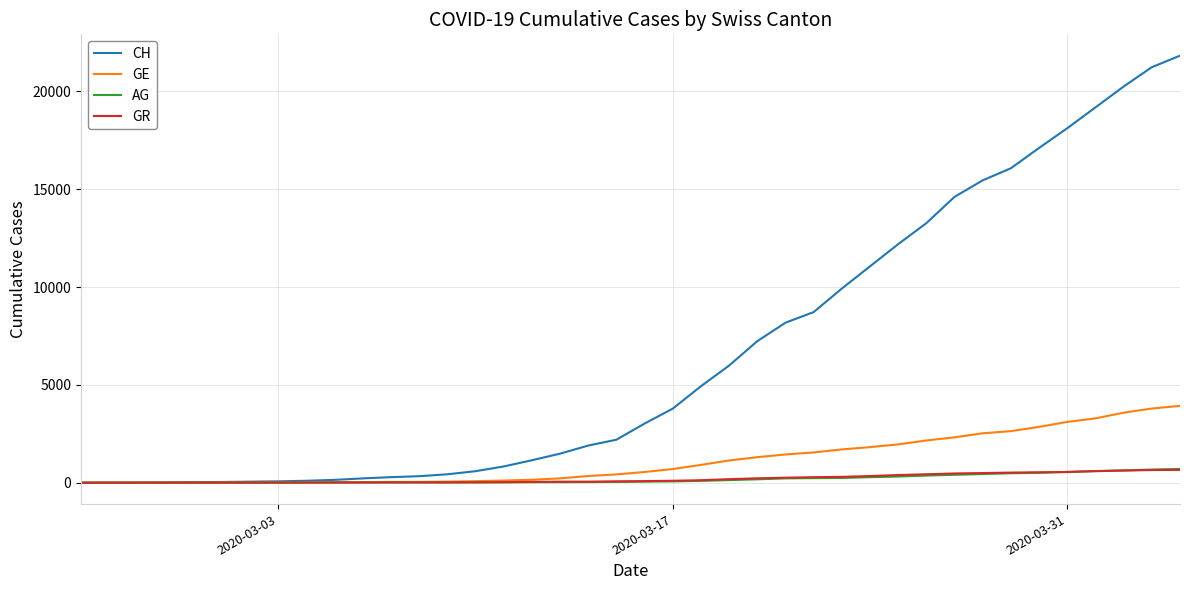

What is the maximum value for AG?

702